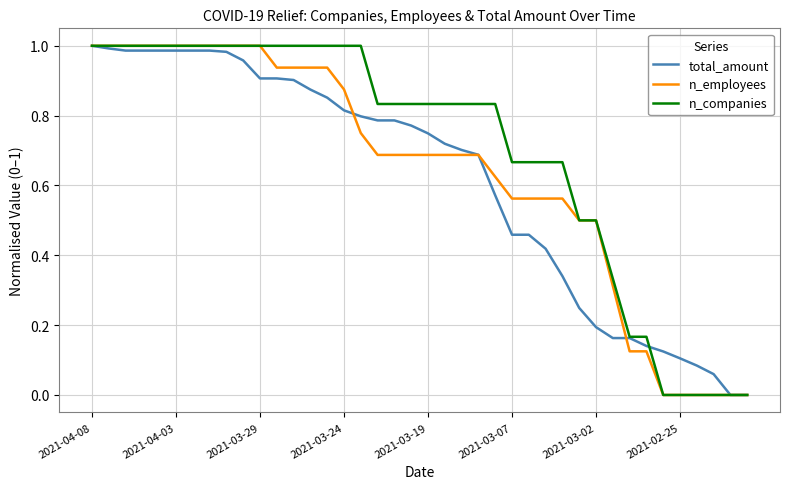

Is this an area chart (filled region under the line)?

No